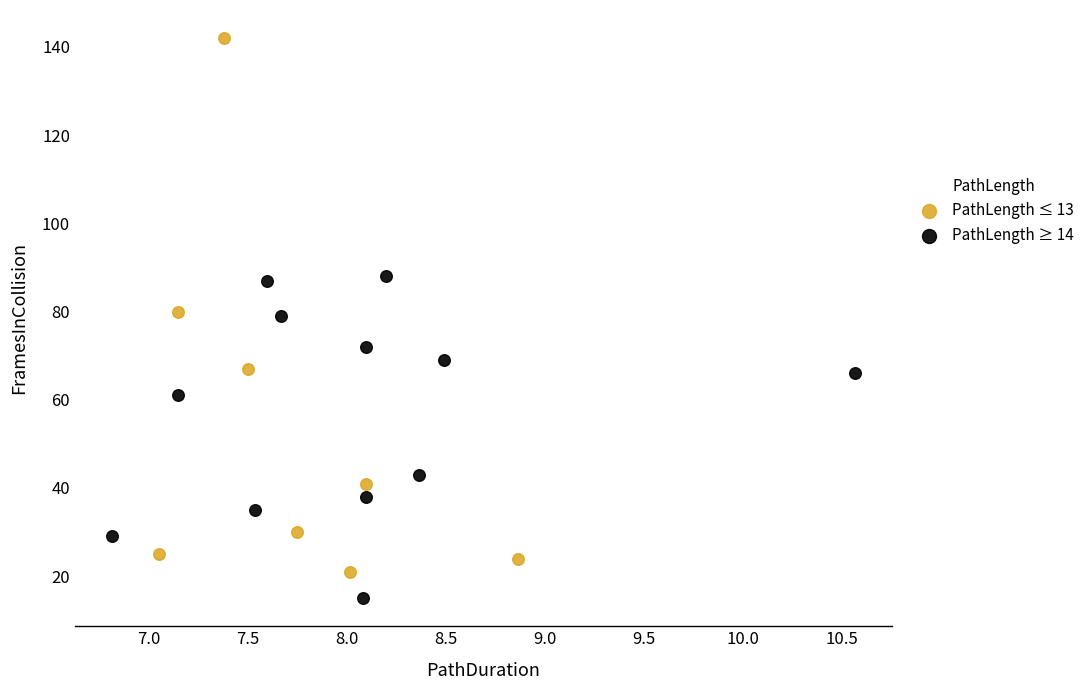

What are all the series names shown in the legend?

PathLength ≤ 13, PathLength ≥ 14